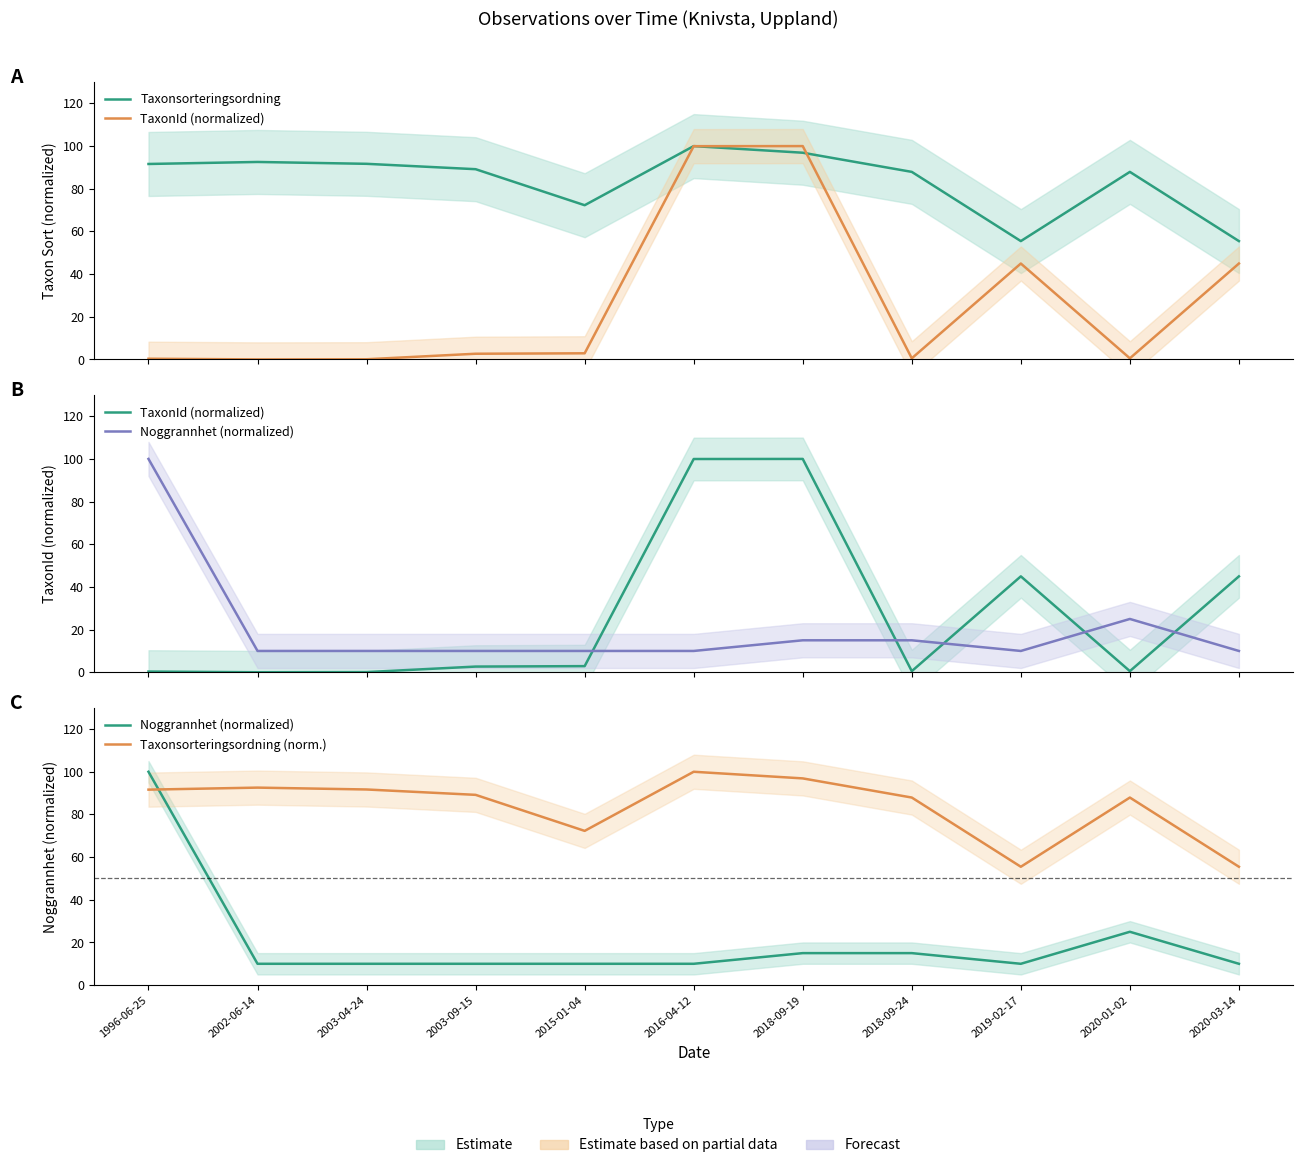

What value does the TaxonId (normalized) series have at 2020-03-14?

45.0